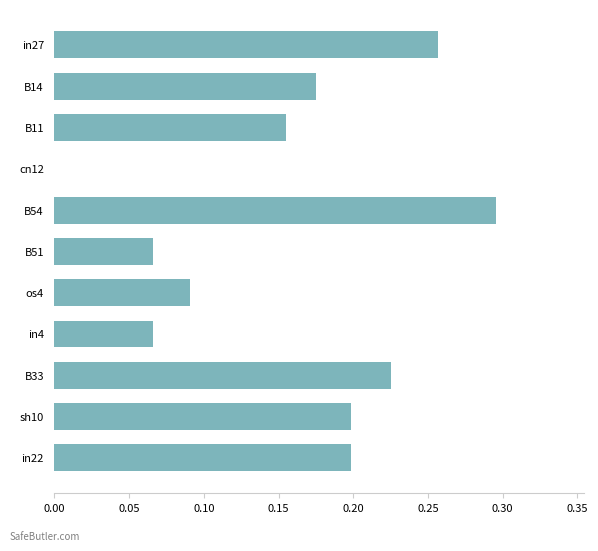

What is the change in value from cn12 to B33?

+0.2